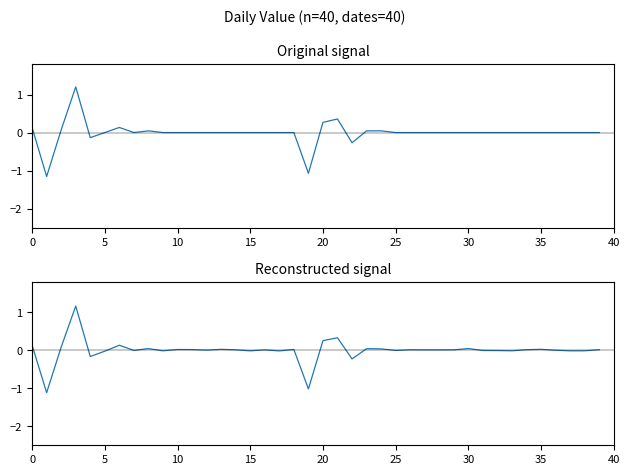

Is the value of value at 35 greater than the value of value_reconstructed at 34?

No